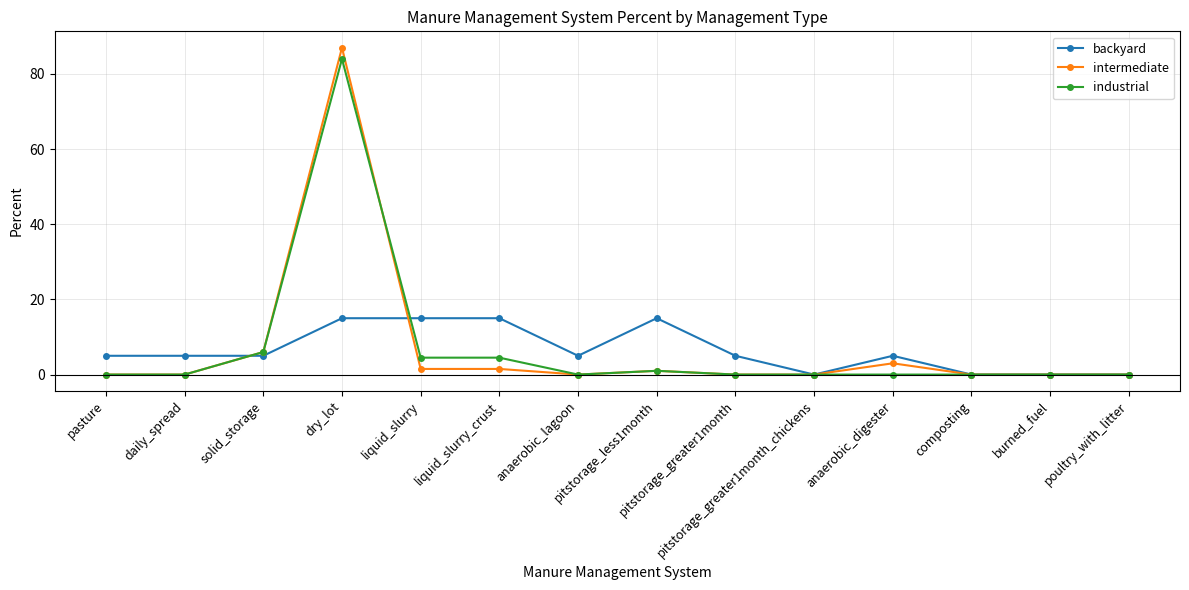

How many series are shown in this chart?

3